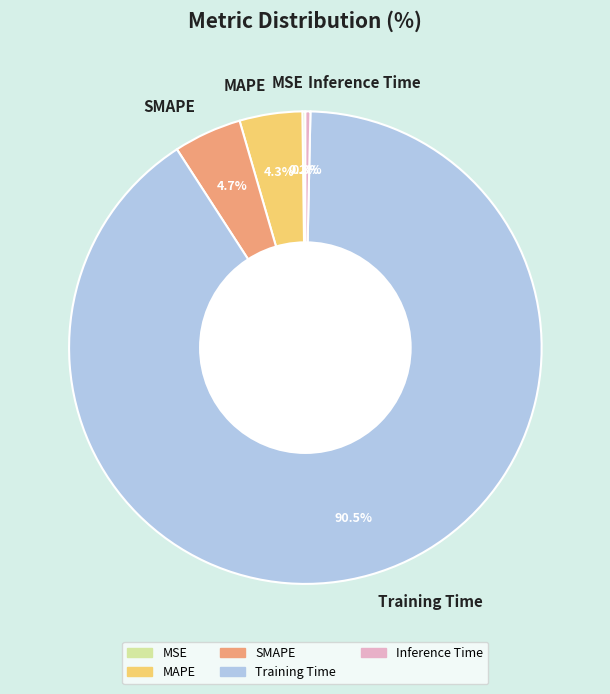

What is the total percentage of Training Time and MAPE?

94.8%